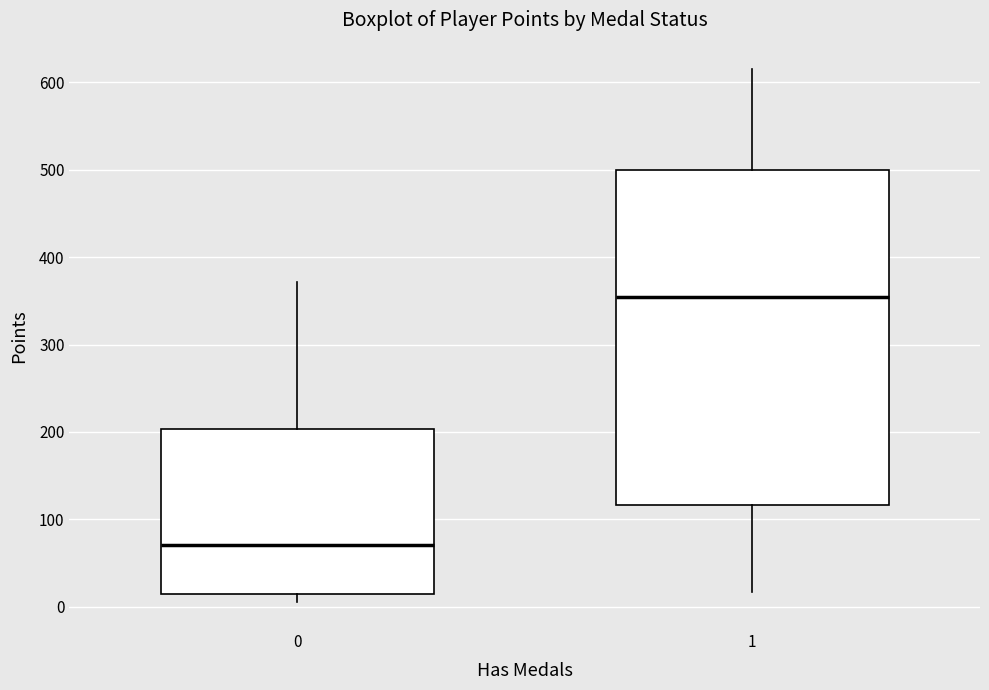

Where does the upper whisker of the box at x = 1 end on the y-axis? The values are not printed on the chart, so give them approximately, as read against the axis.

620